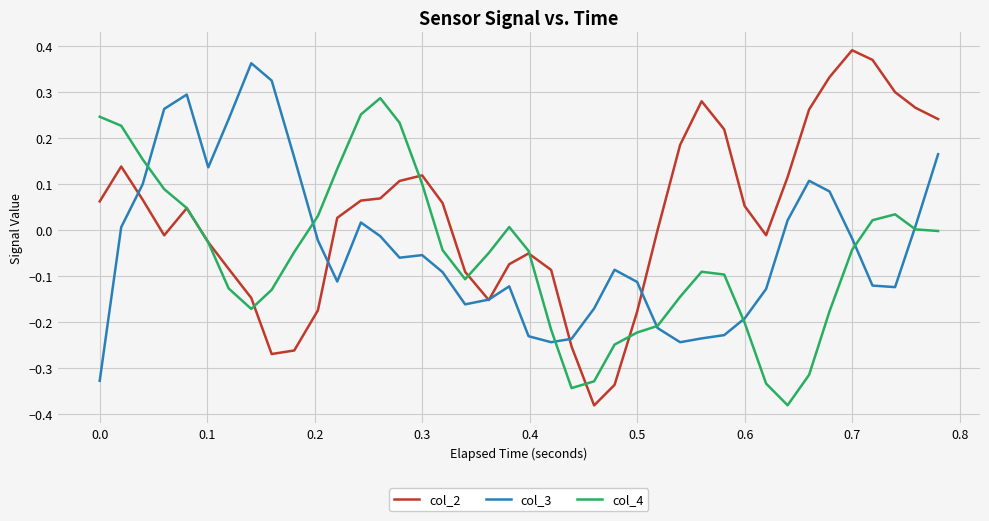

Which series has the widest spread of values?

col_2